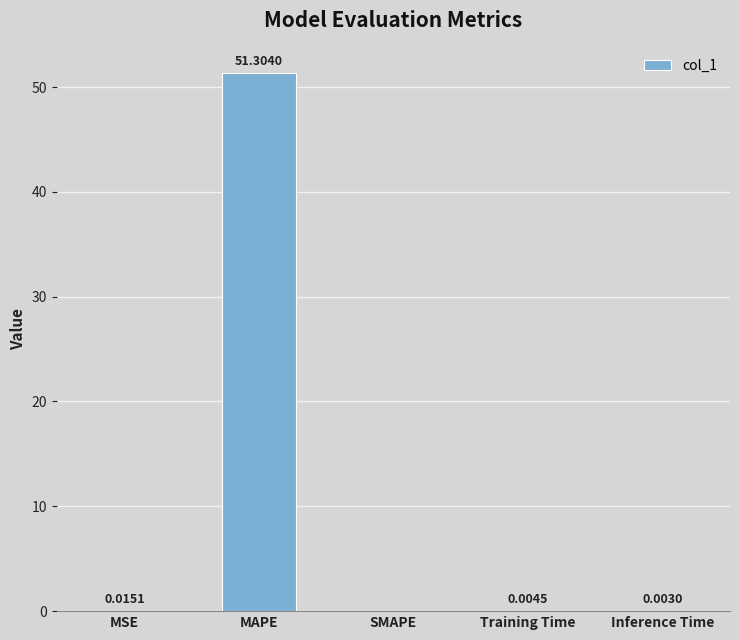

At which label is the value closest to 25?

MSE